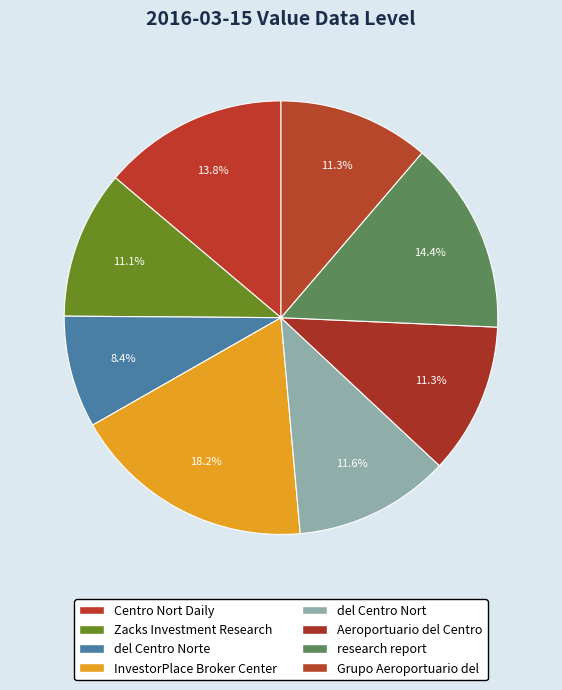

Which category has the biggest portion of the pie?

InvestorPlace Broker Center